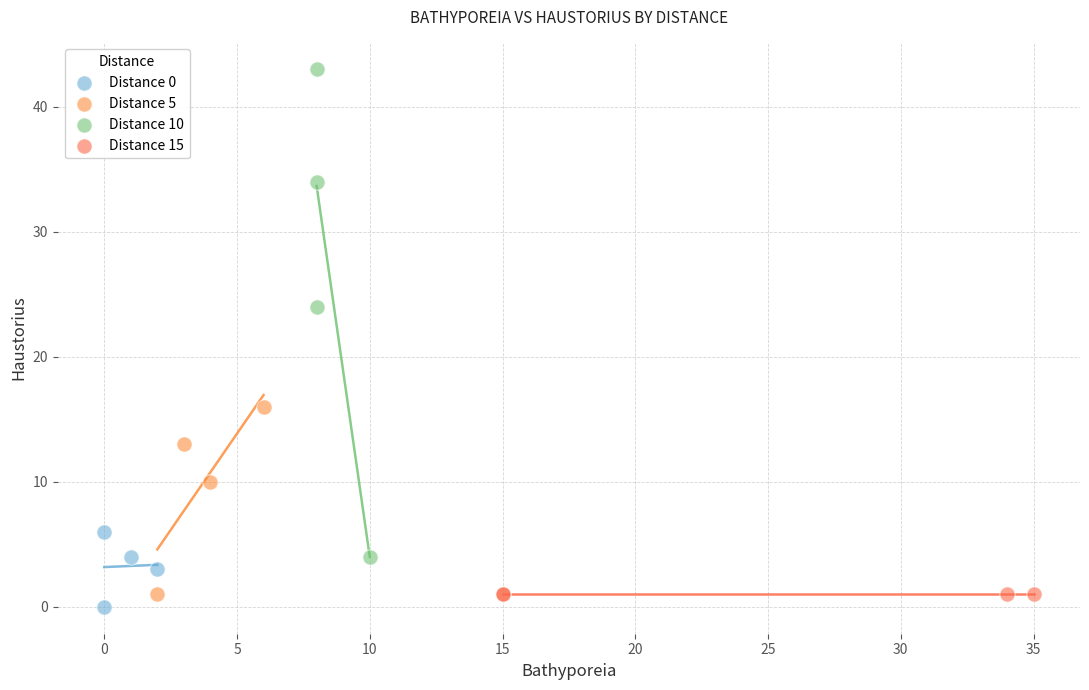

Which series reaches the maximum Y coordinate?

Distance 10